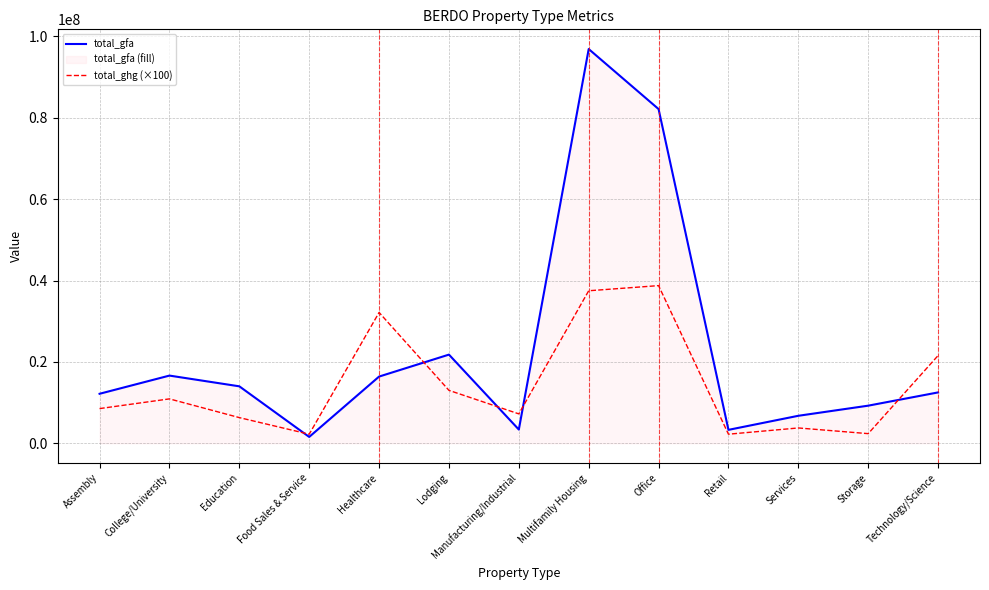

At which label does total_ghg (×100) reach its minimum?

Food Sales & Service